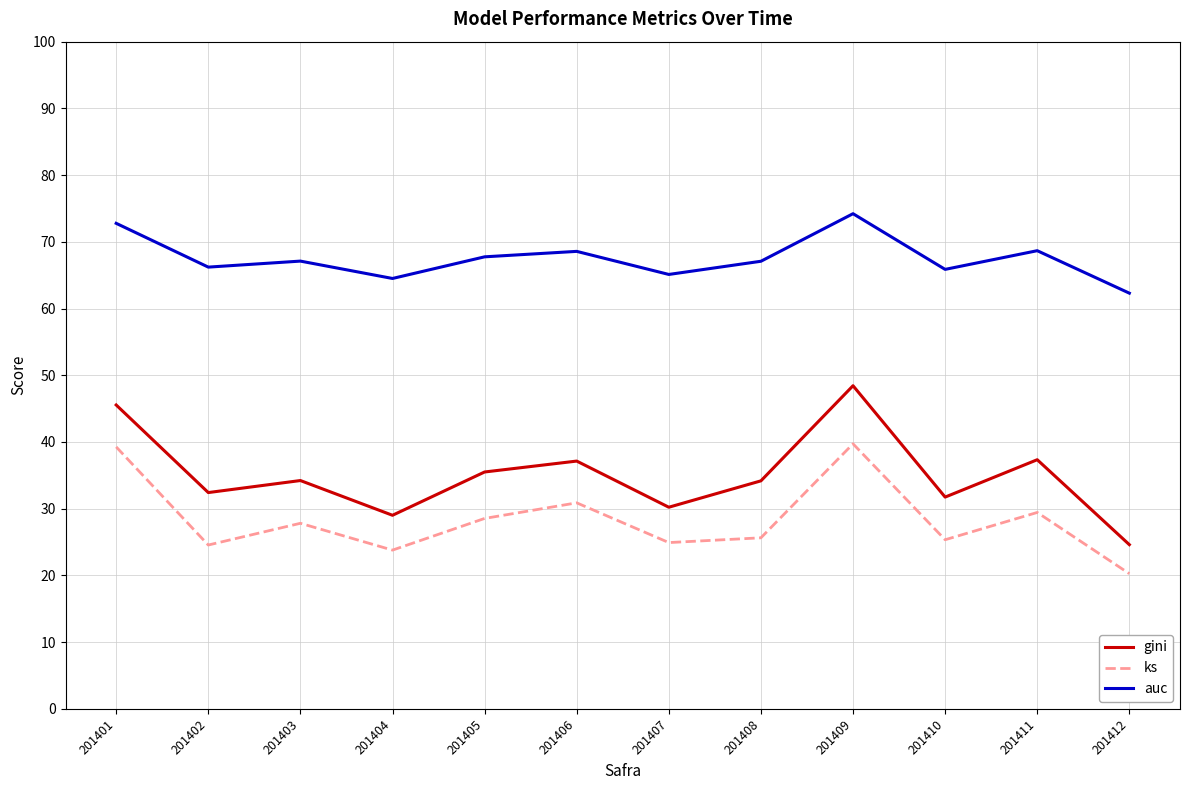

True or false: gini and ks cross at least once.

False